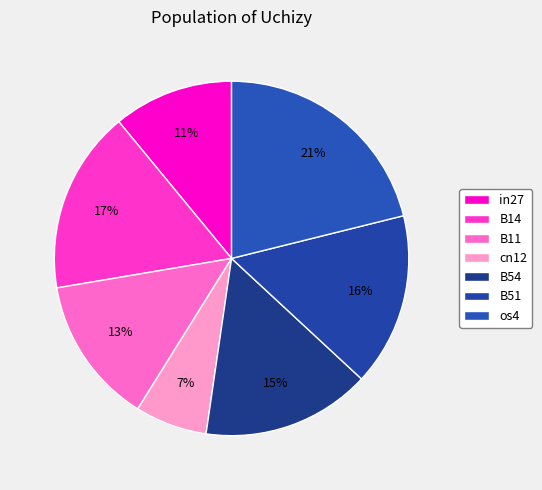

Which category has the smallest portion of the pie?

cn12